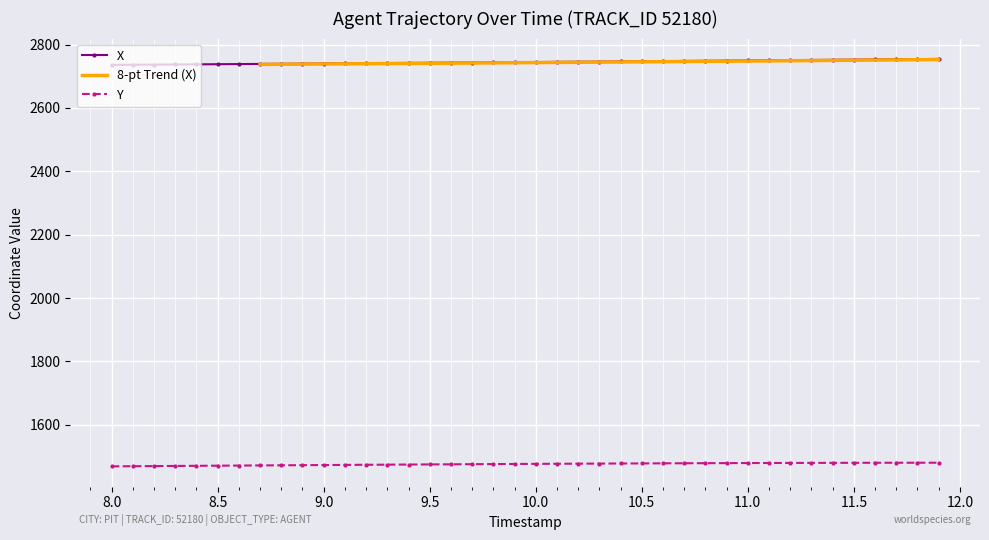

Rank the series by their maximum value, from highest to lowest.

X, Y